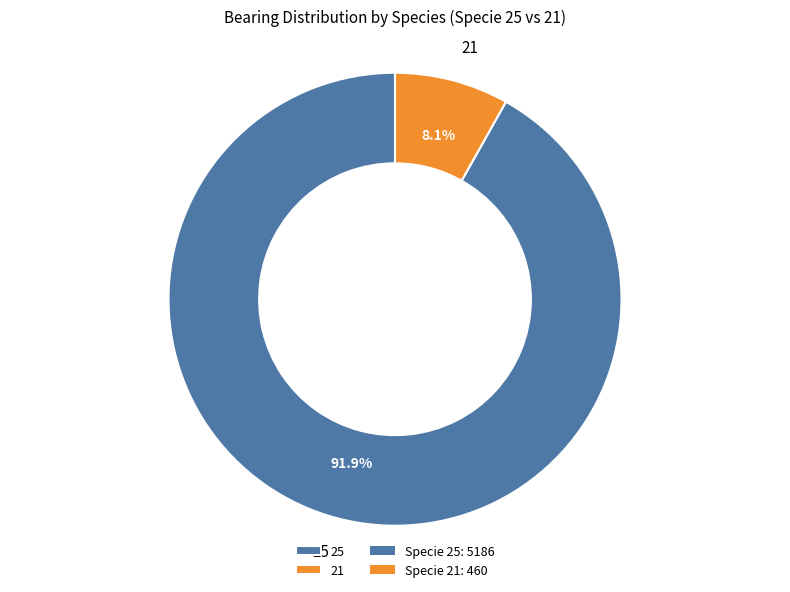

How many segments does this pie chart have?

2